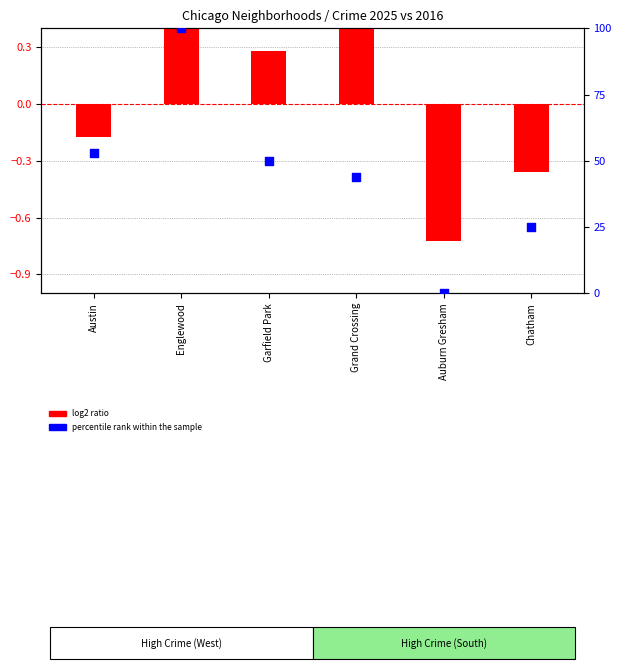

What are all the series names shown in the legend?

log2 ratio, percentile rank within the sample